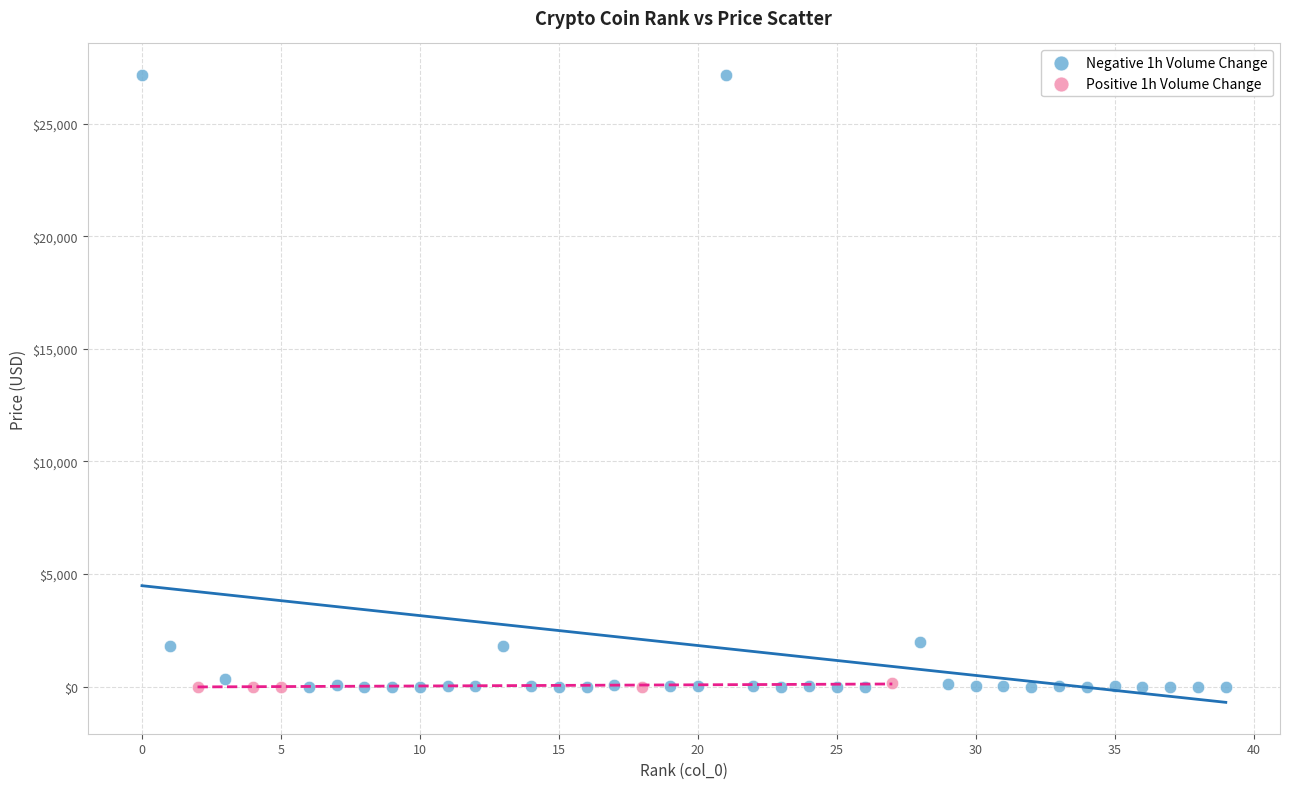

Which series contains the highest Y value?

Negative 1h Volume Change